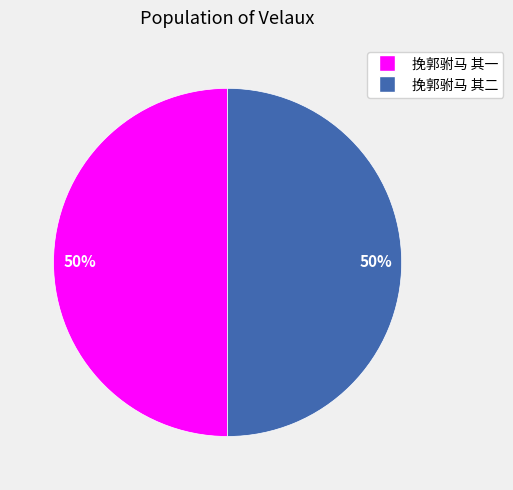

Count the number of slices in the pie.

2